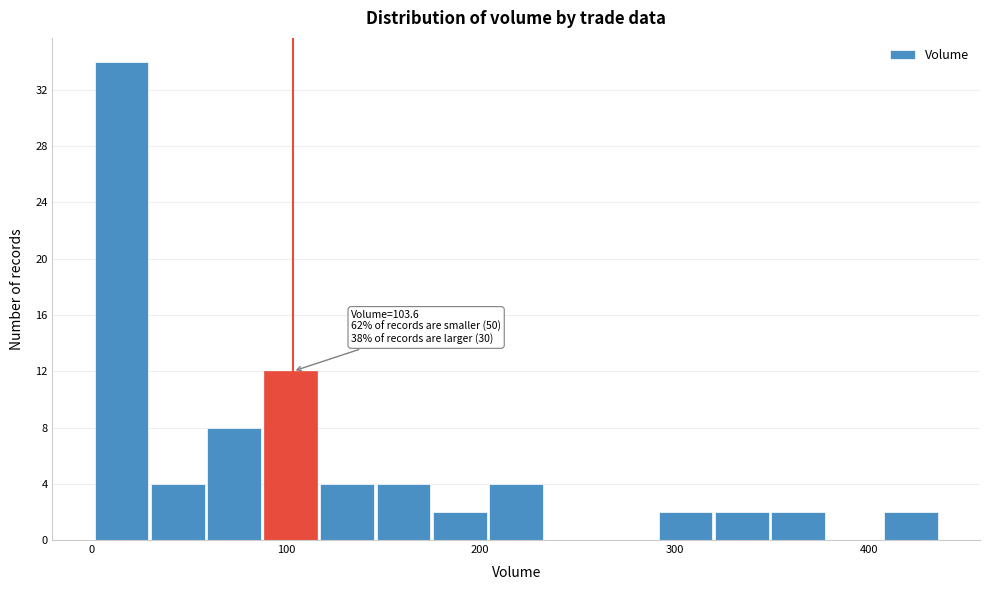

Read against the x-axis, roughly where is the centre of the tallest bar?

20